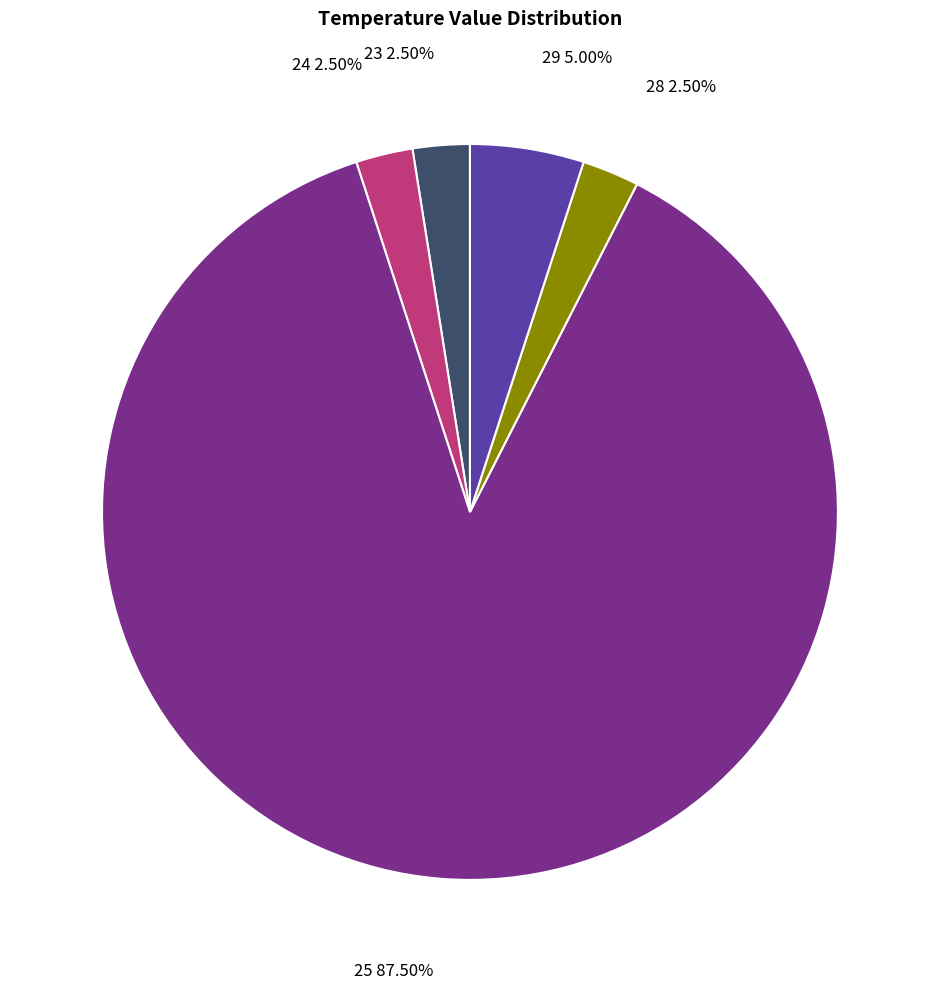

Is the sum of 24 and 23 greater than half?

No